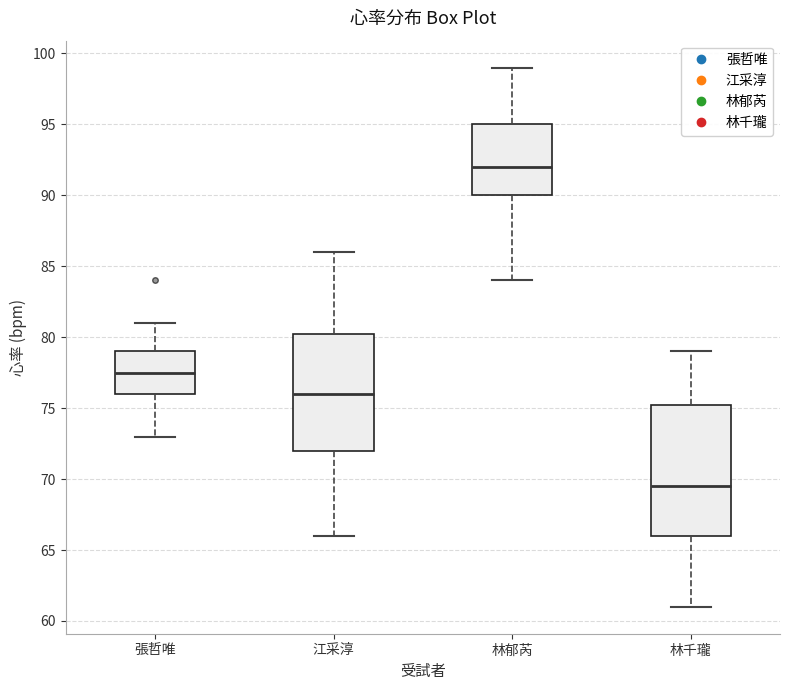

Reading left to right, transcribe this box plot: for each box, give where its median line is, the range the box spans, and where its two whiskers end, as read against the y-axis. The values are not printed on the chart, so give them approximately, as read against the axis.

張哲唯: median 77.5, box 76.0 to 79.0, whiskers 73.0 to 81.0
江采淳: median 76.0, box 72.0 to 80.5, whiskers 66.0 to 86.0
林郁芮: median 92.0, box 90.0 to 95.0, whiskers 84.0 to 99.0
林千瓏: median 69.5, box 66.0 to 75.5, whiskers 61.0 to 79.0